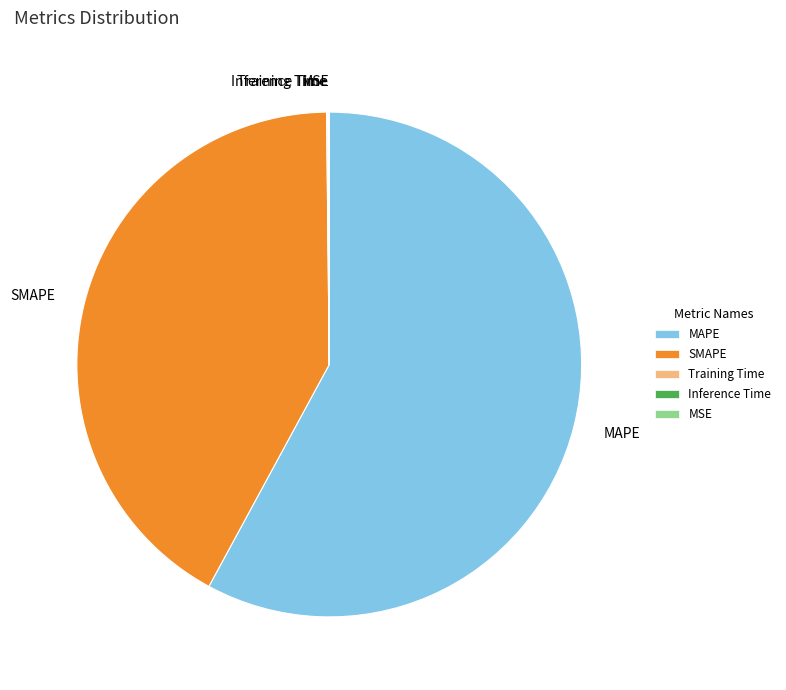

Which category has the biggest portion of the pie?

MAPE